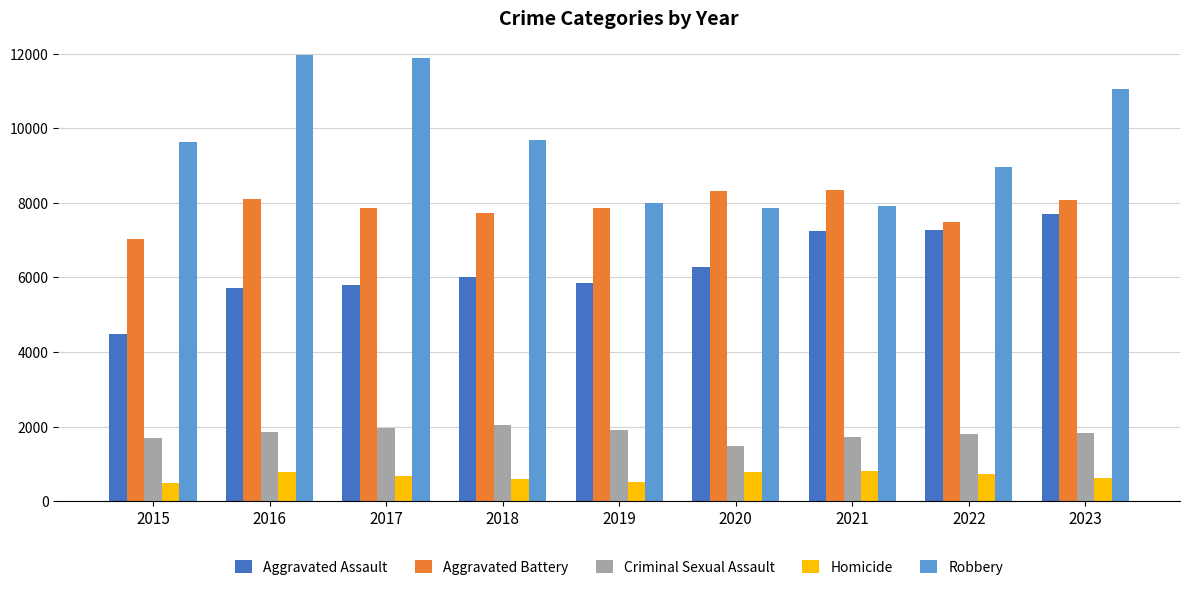

What is the total value across all series at 2018?

26035